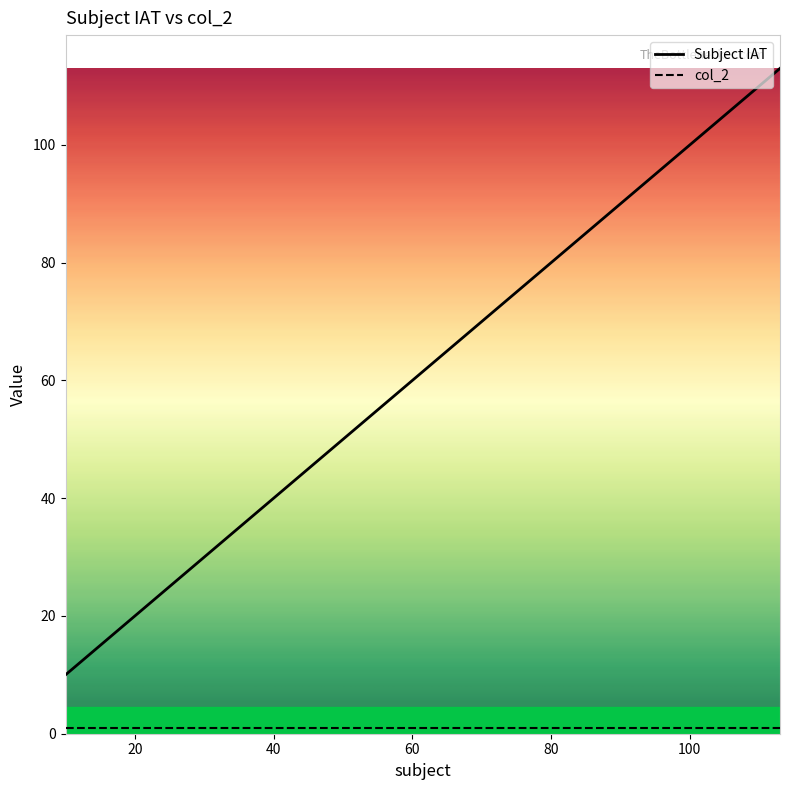

Which series has the widest spread of values?

Subject IAT